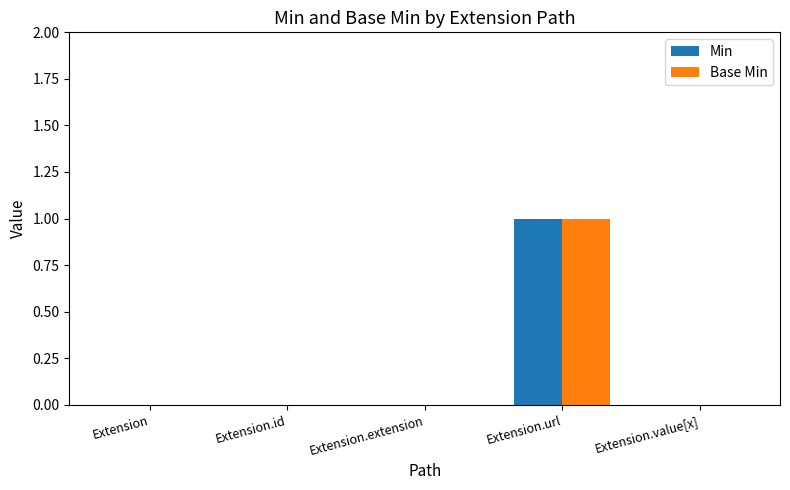

What are all the series names shown in the legend?

Min, Base Min